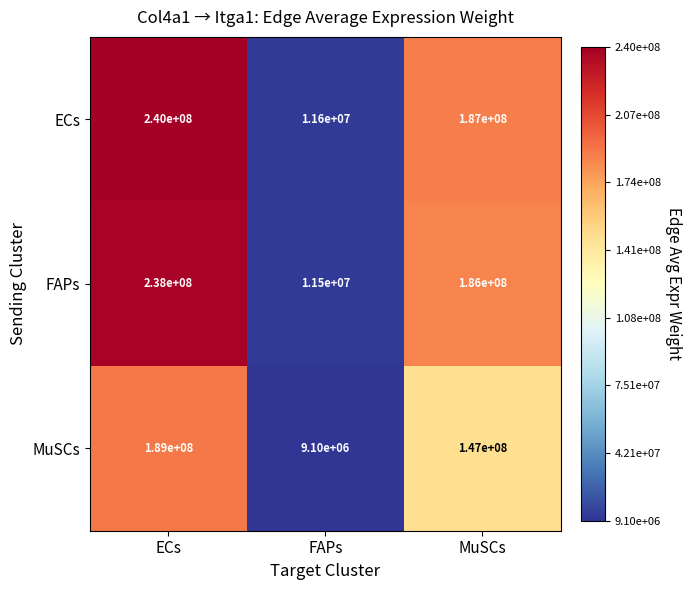

What is the minimum value shown in the chart?

9100000